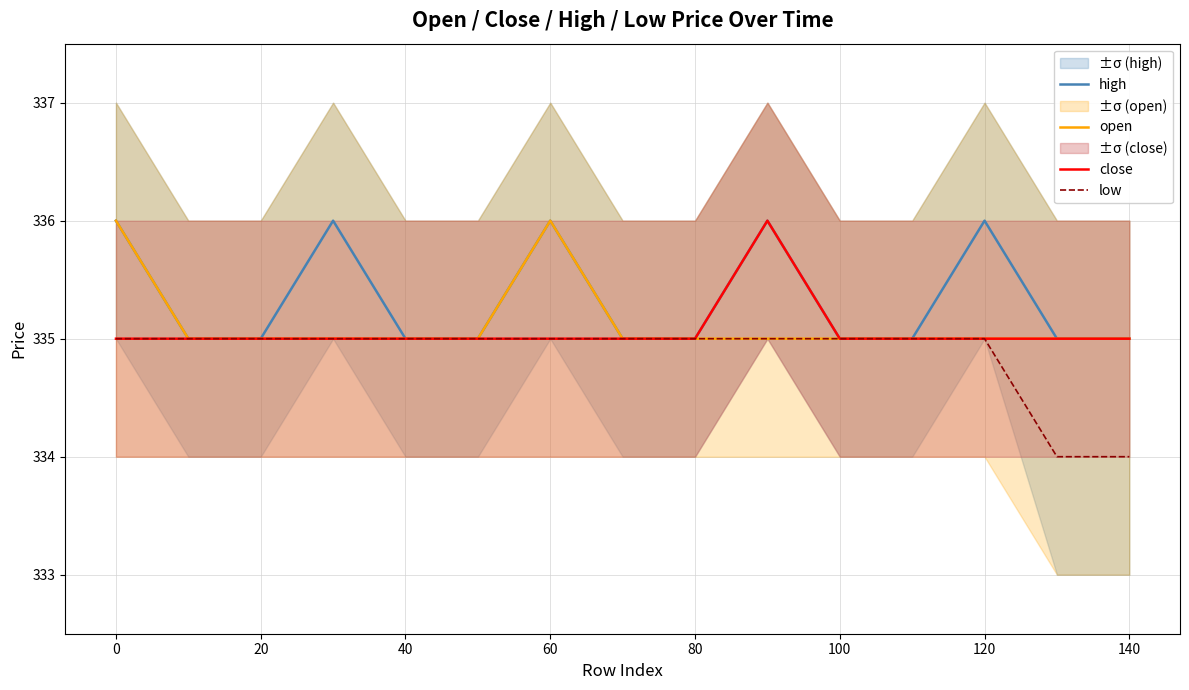

The open series shows 105 at 80. True or false?

False